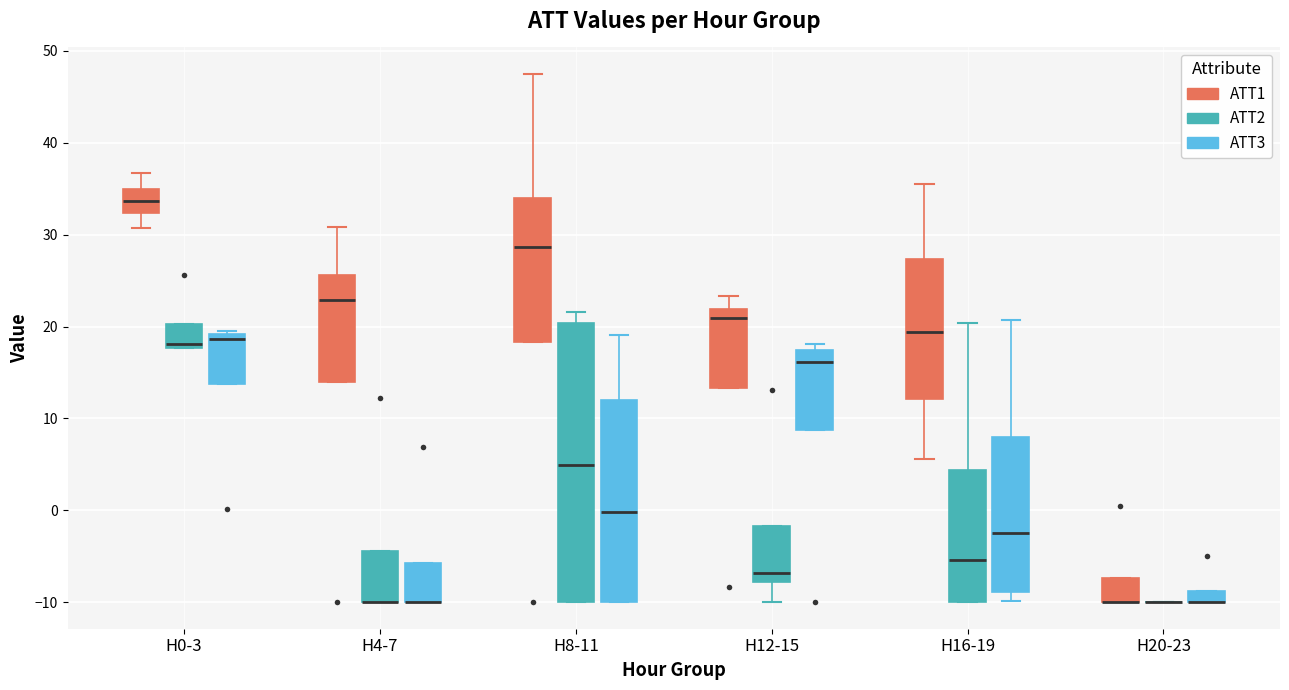

Comparing the boxes themselves (not the whiskers), which one is the tallest?

H8-11 (ATT2)